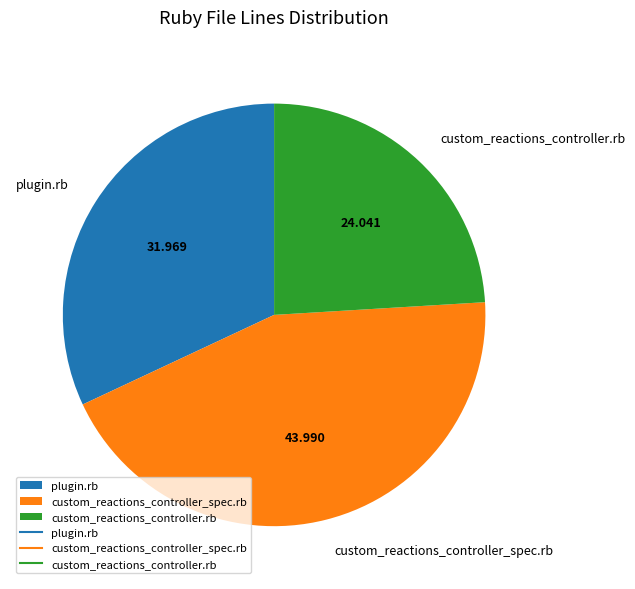

Combined, do plugin.rb and custom_reactions_controller_spec.rb account for over 50%?

Yes